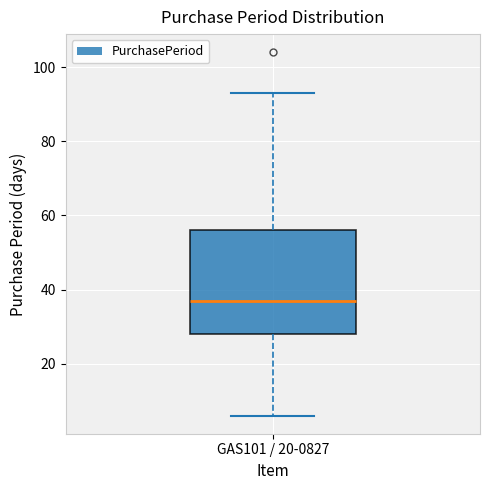

Read this box plot against the y-axis: the position of the median line, the range covered by the box, and the ends of both whiskers. The values are not printed on the chart, so give them approximately, as read against the axis.

median 38, box 28 to 56, whiskers 6 to 94